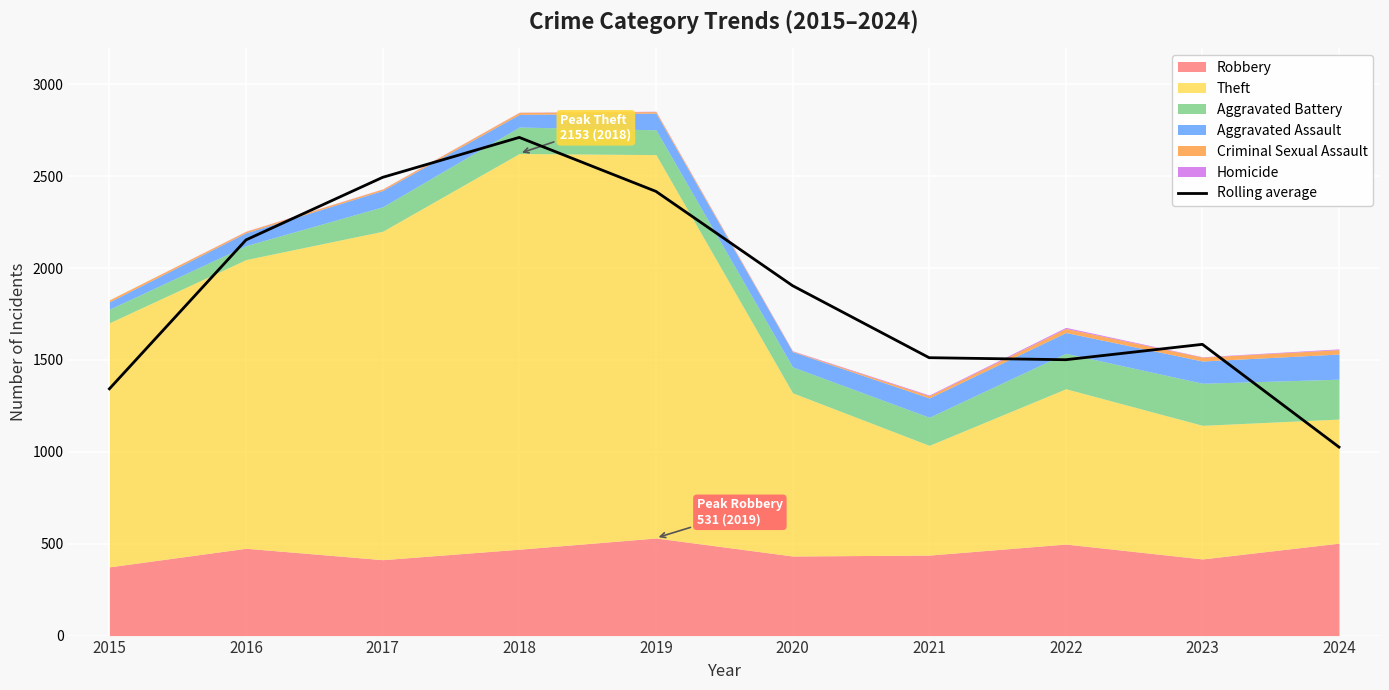

Rank the categories by value from lowest to highest.

2024, 2015, 2022, 2021, 2023, 2020, 2016, 2019, 2017, 2018